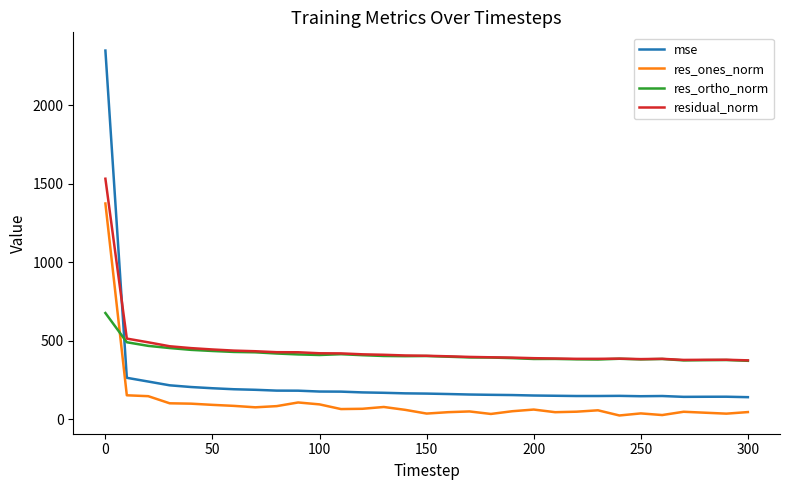

Rank the series by their maximum value, from highest to lowest.

mse, residual_norm, res_ones_norm, res_ortho_norm